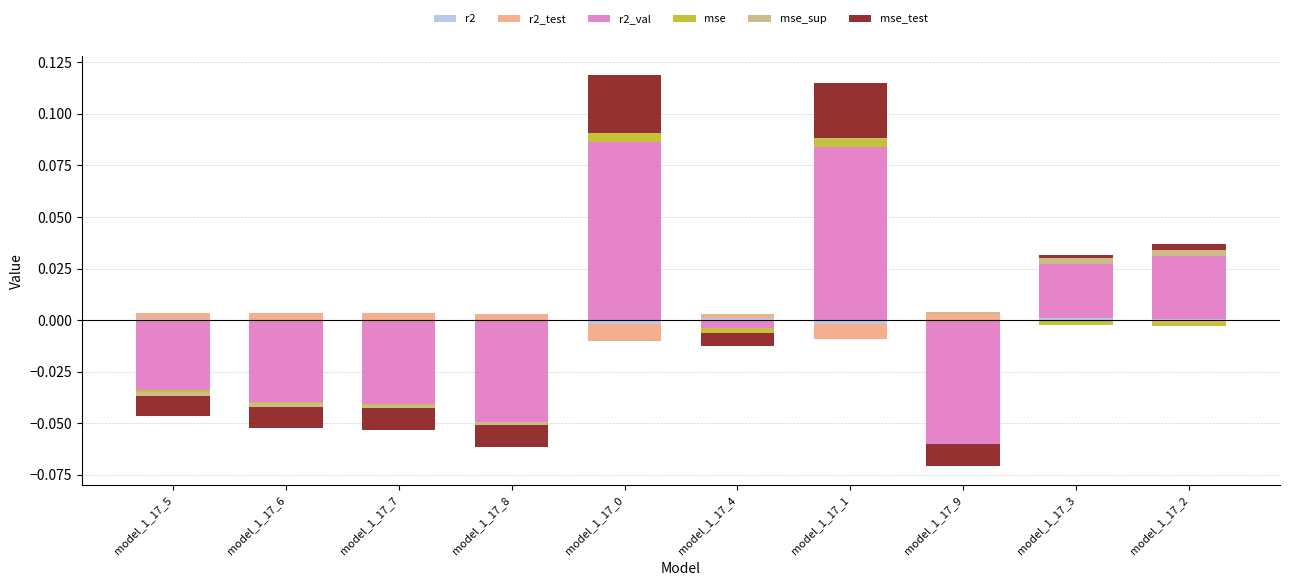

Is it true that mse_sup equals 0.0 at model_1_17_8?

True